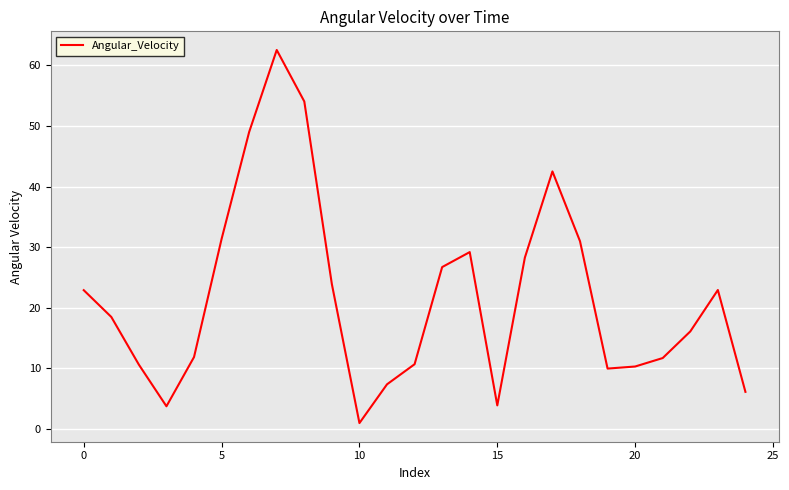

How many categories are shown in the chart?

25